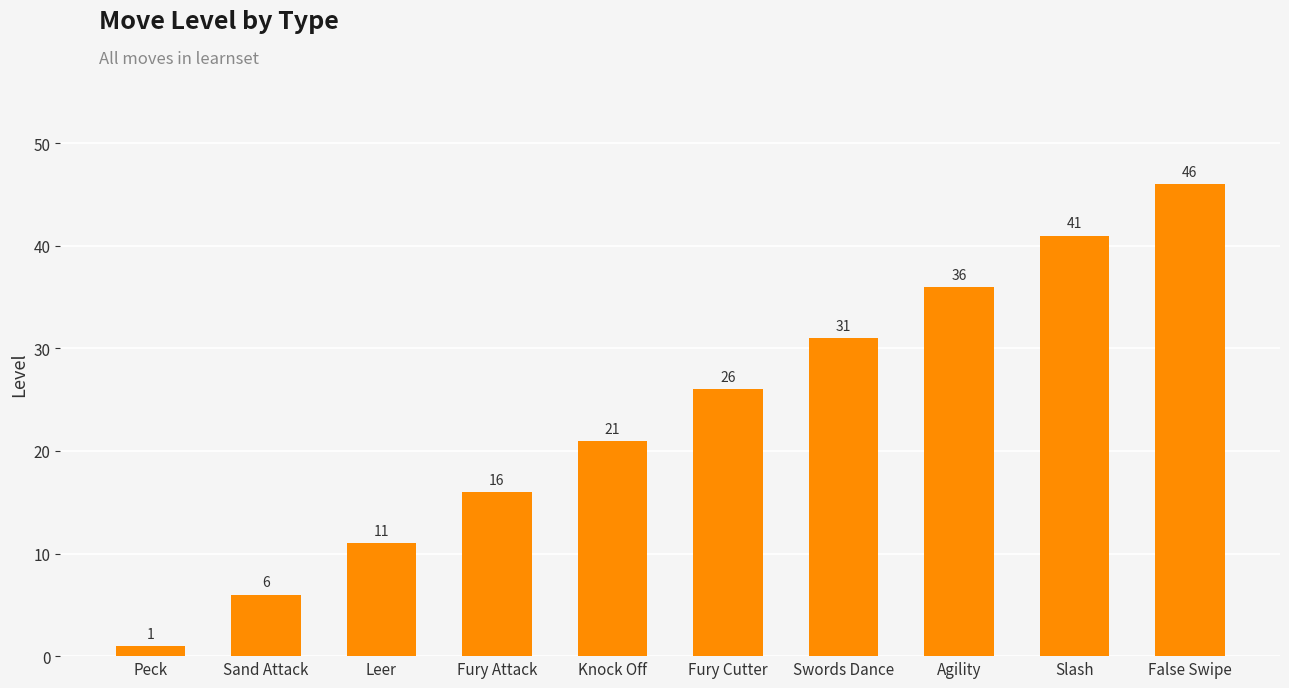

The value at Agility is 36. True or false?

True